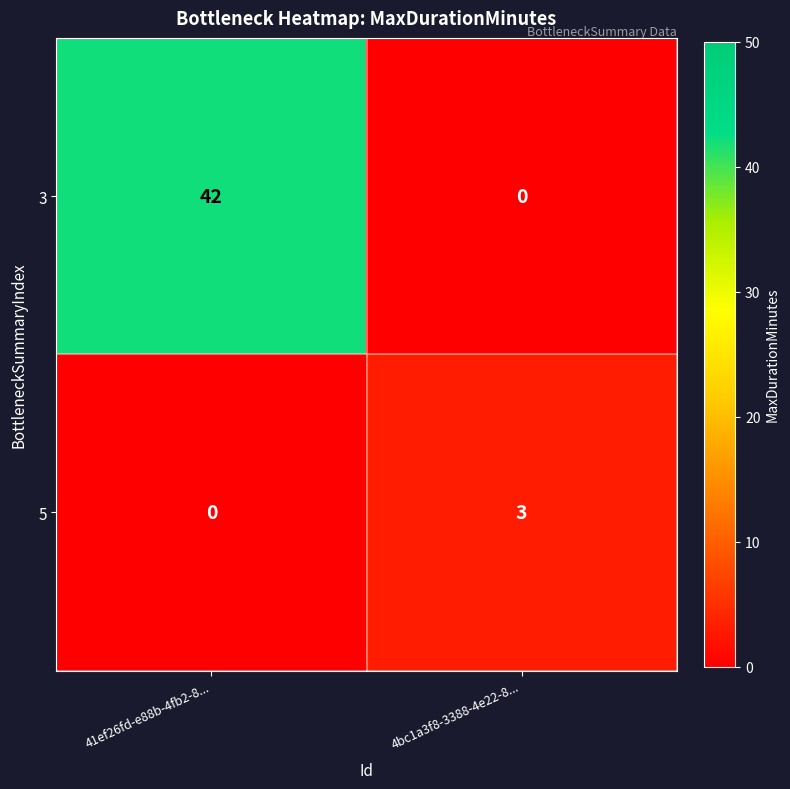

True or false: 3 has a value of 0 at 4bc1a3f8-3388-4e22-8....

True